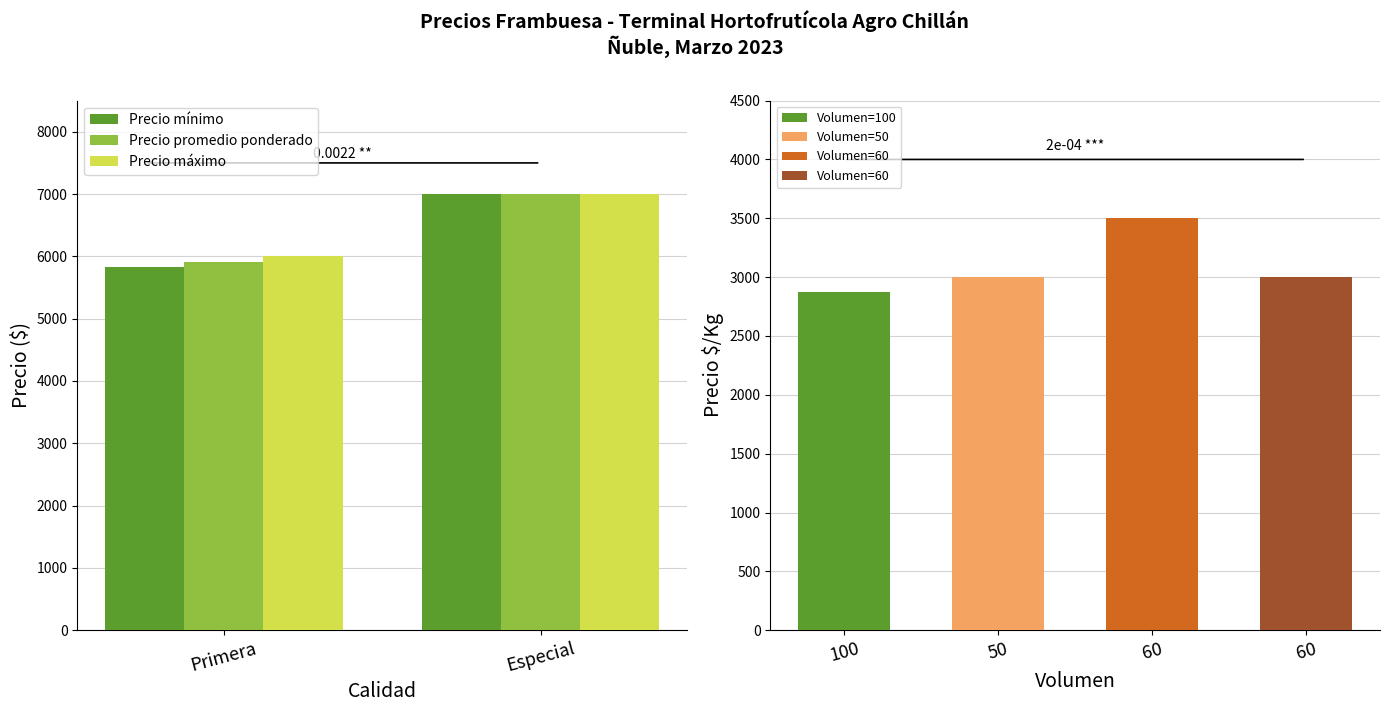

The Precio máximo series shows 1736.2 at Especial. True or false?

False